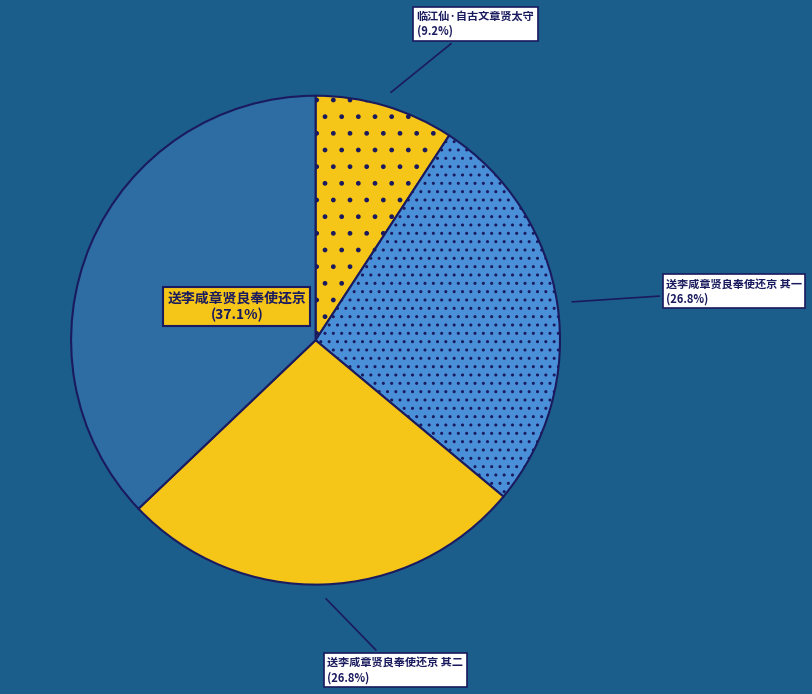

Combined, do 送李咸章贤良奉使还京 其一 and 送李咸章贤良奉使还京 其二 account for over 50%?

Yes